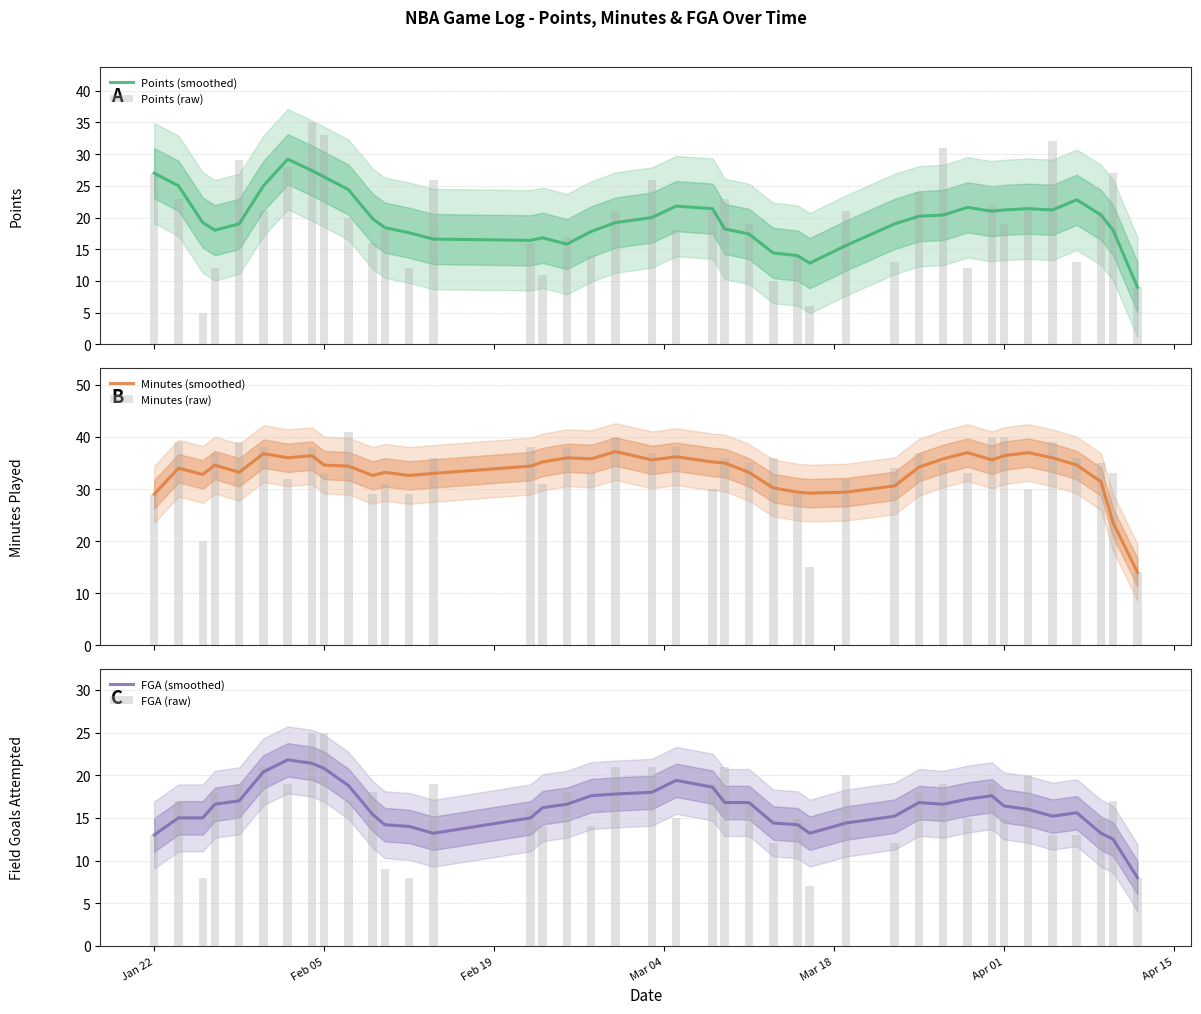

The value of FGA (smoothed) at Feb 19 is 15.0. True or false?

True